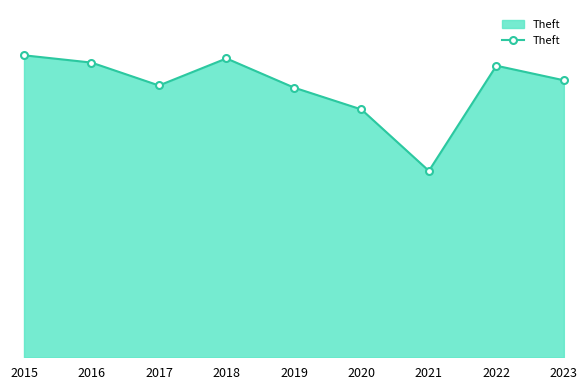

Approximately how many times larger is the value at 2019 compared to 2021?

1.4